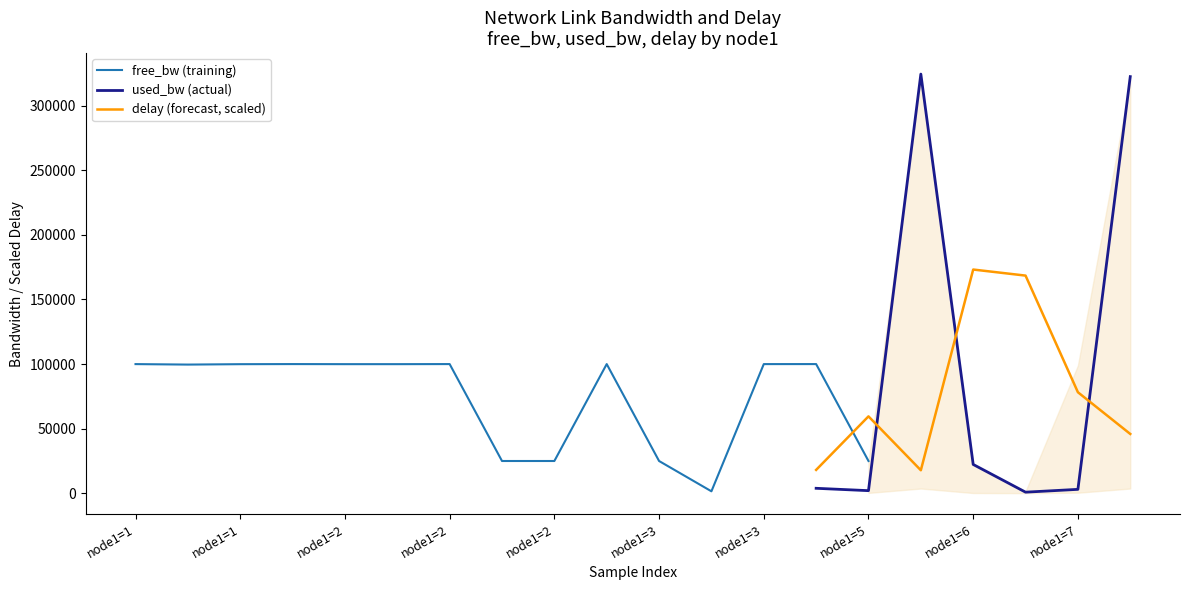

True or false: used_bw (actual) and delay (forecast, scaled) cross at least once.

True